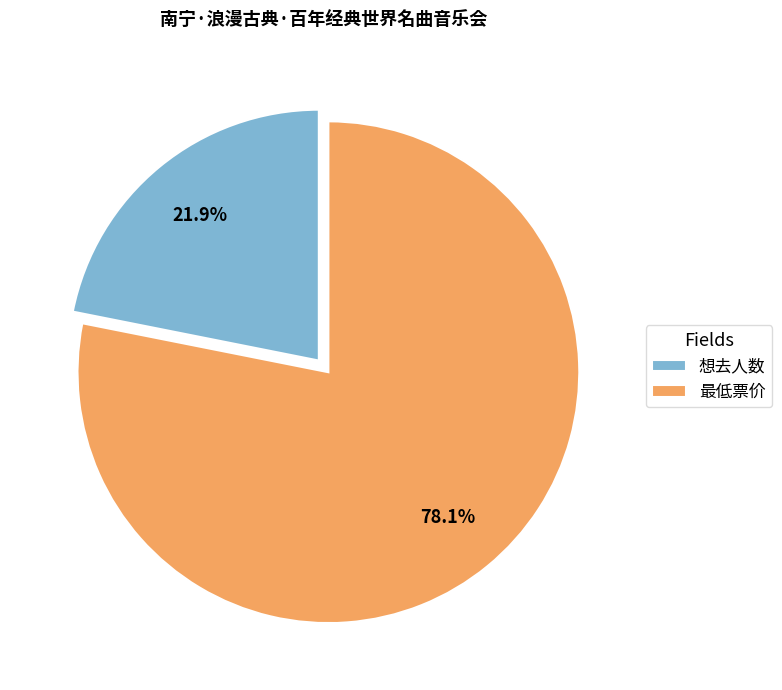

Which category has the biggest portion of the pie?

最低票价